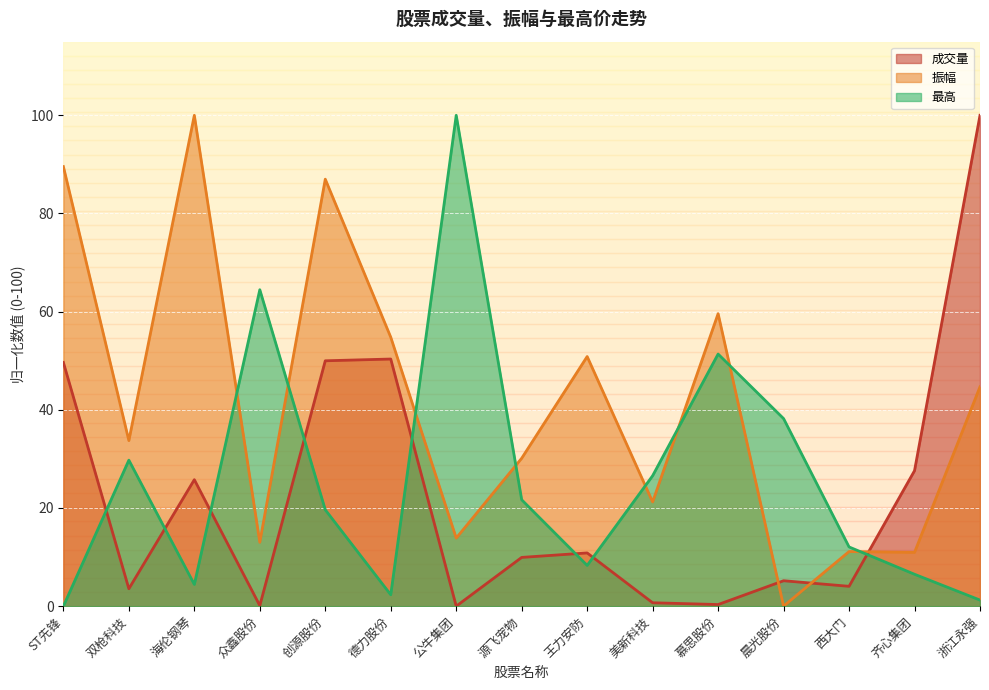

How many intersections are there between 最高 and 振幅?

8